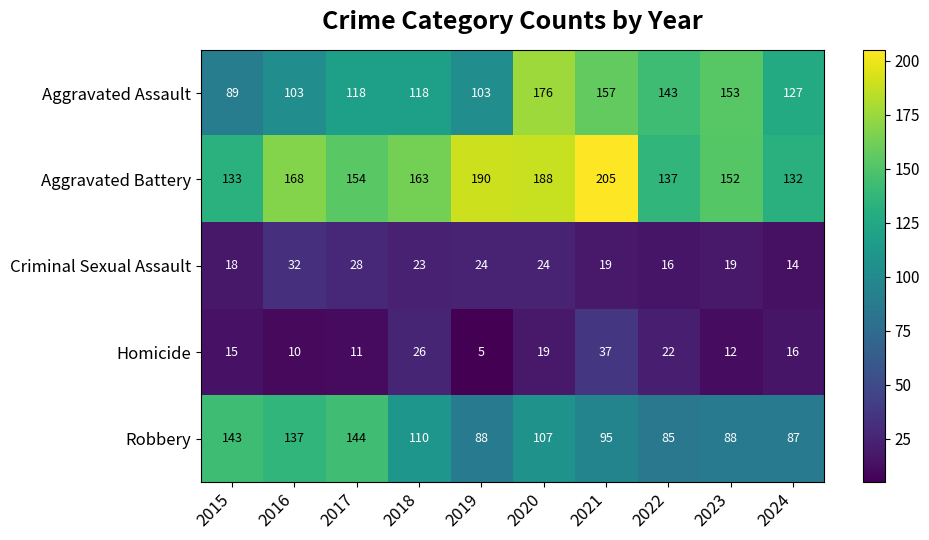

At how many categories does at least one series exceed 35?

10